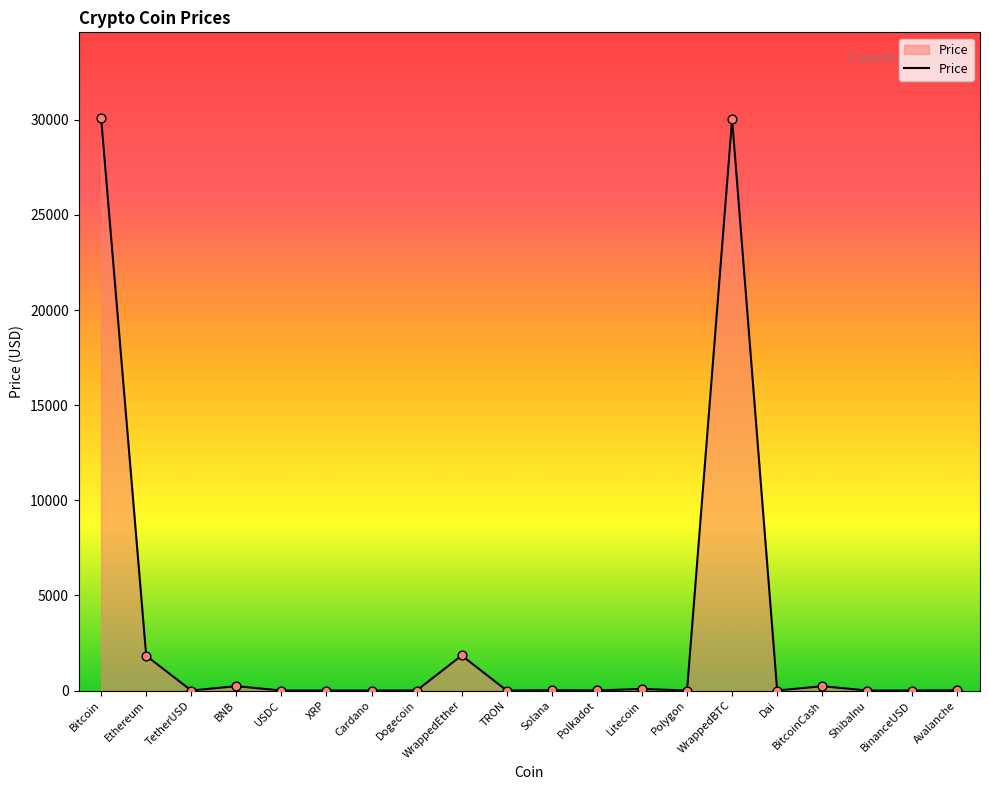

Approximately how many times larger is the value at Ethereum compared to TetherUSD?

1829.0